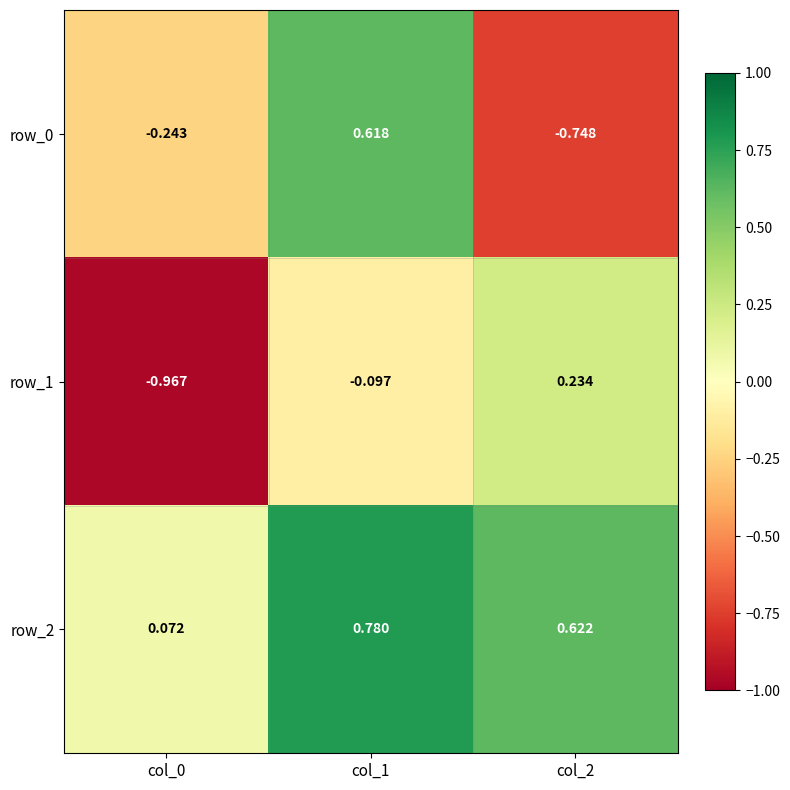

Reading left to right, extract all data points from this chart.

row_0: col_0=-0.2	col_1=0.6	col_2=-0.7
row_1: col_0=-1.0	col_1=-0.1	col_2=0.2
row_2: col_0=0.1	col_1=0.8	col_2=0.6